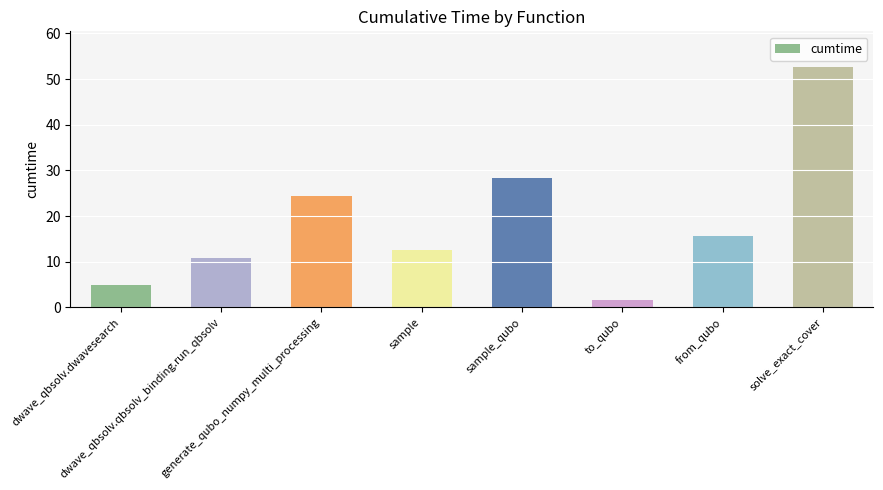

Rank the categories by value from highest to lowest.

solve_exact_cover, sample_qubo, generate_qubo_numpy_multi_processing, from_qubo, sample, dwave_qbsolv.qbsolv_binding.run_qbsolv, dwave_qbsolv.dwavesearch, to_qubo